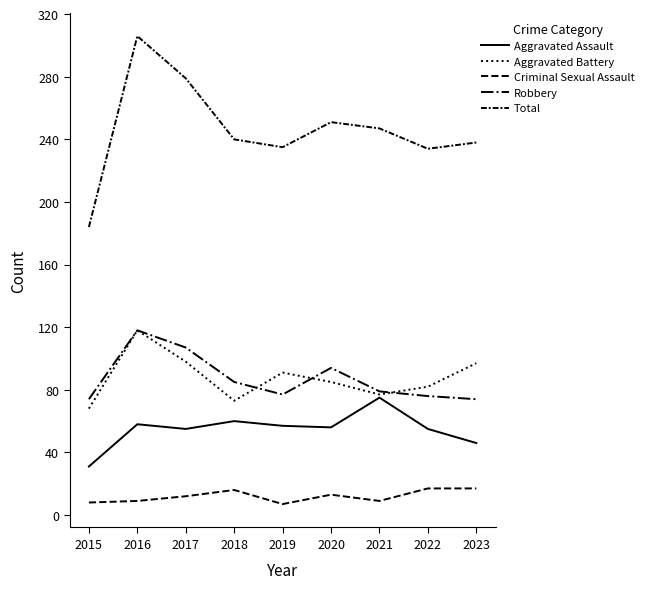

Does the chart have visible grid lines?

No